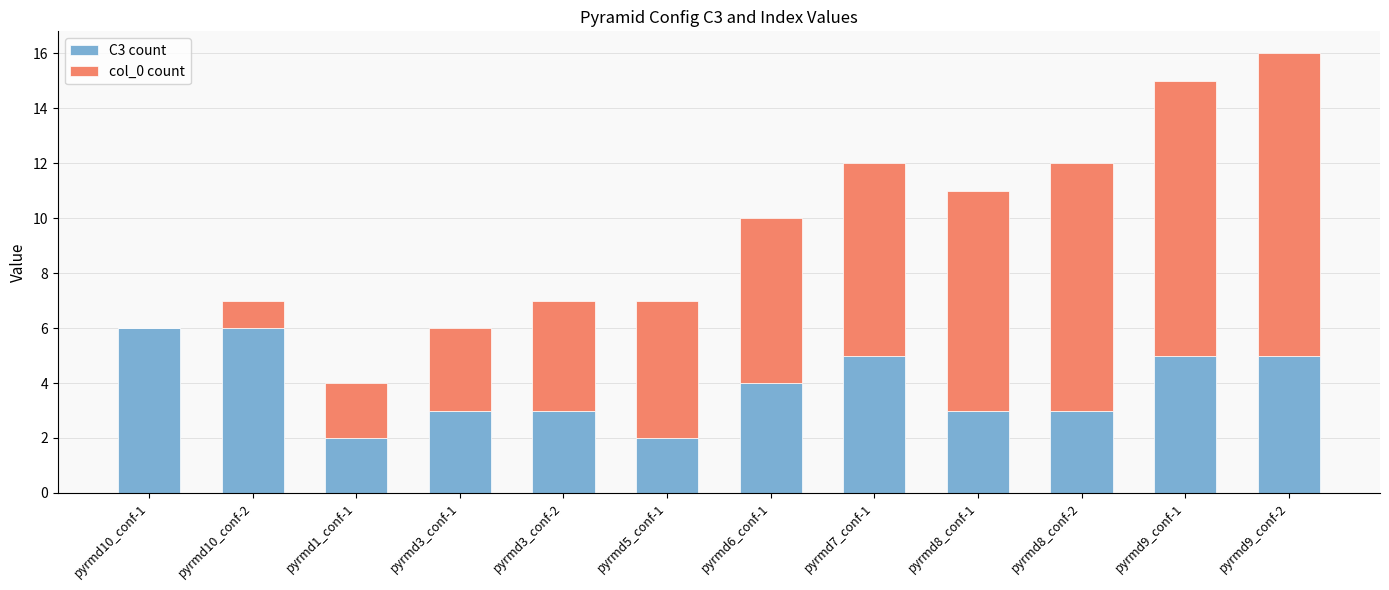

The value of C3 count at pyrmd1_conf-1 is 2. True or false?

True